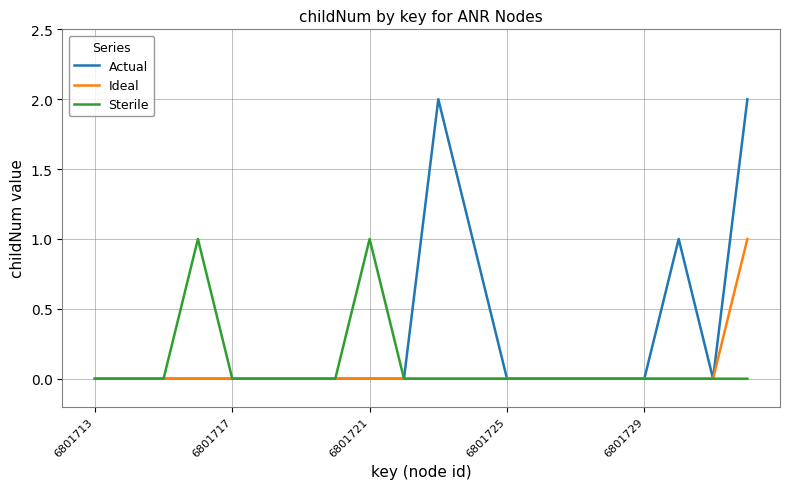

What is the maximum value for Ideal?

1